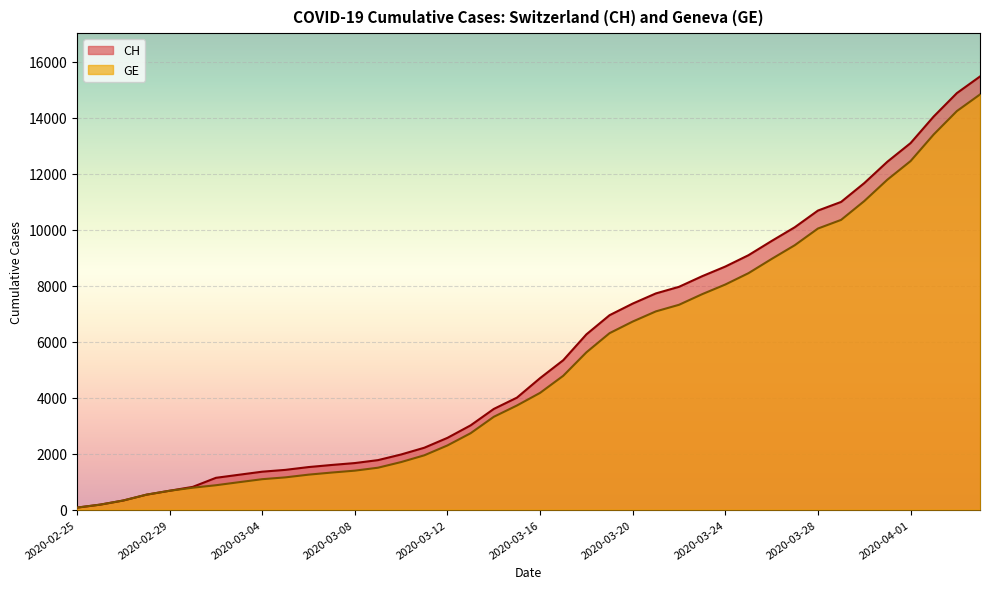

What is the greatest value displayed?

15470